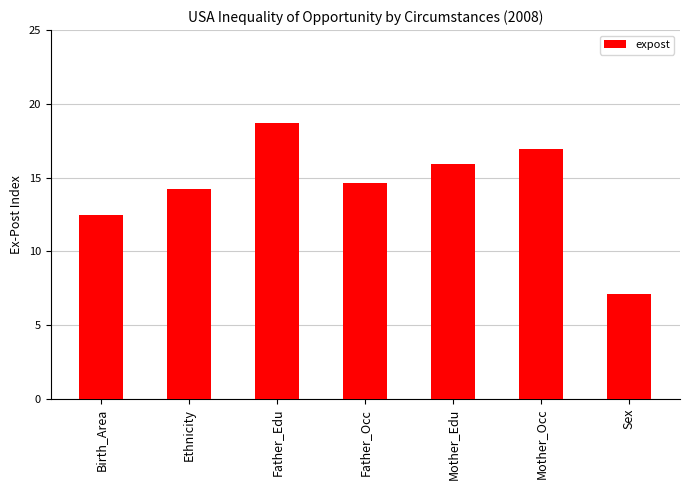

What is the minimum value shown in the chart?

7.1